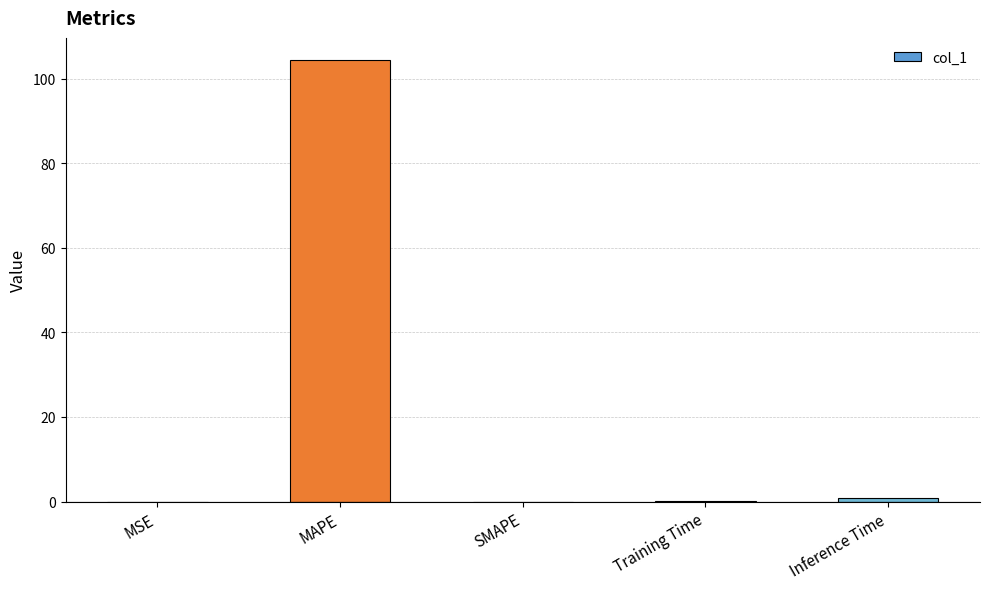

The value at MSE is 0.0. True or false?

True